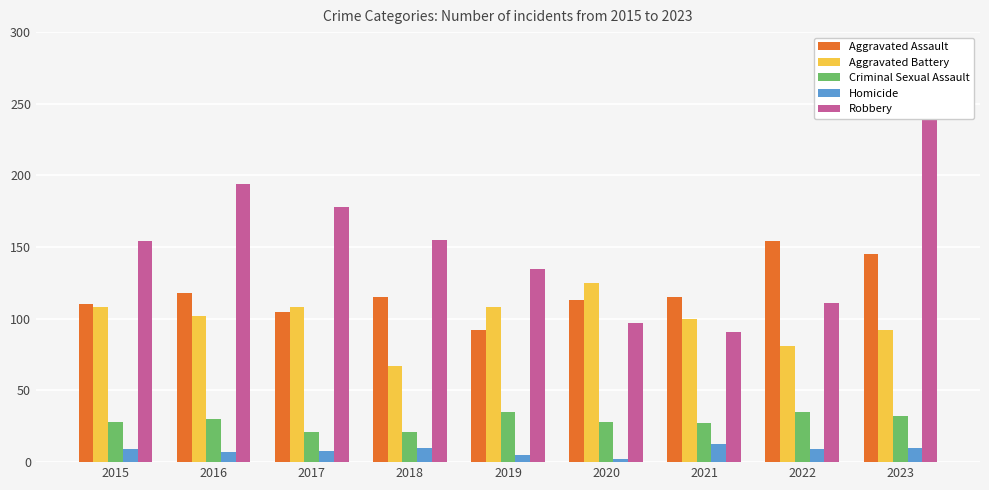

How many bars are there in each group?

5